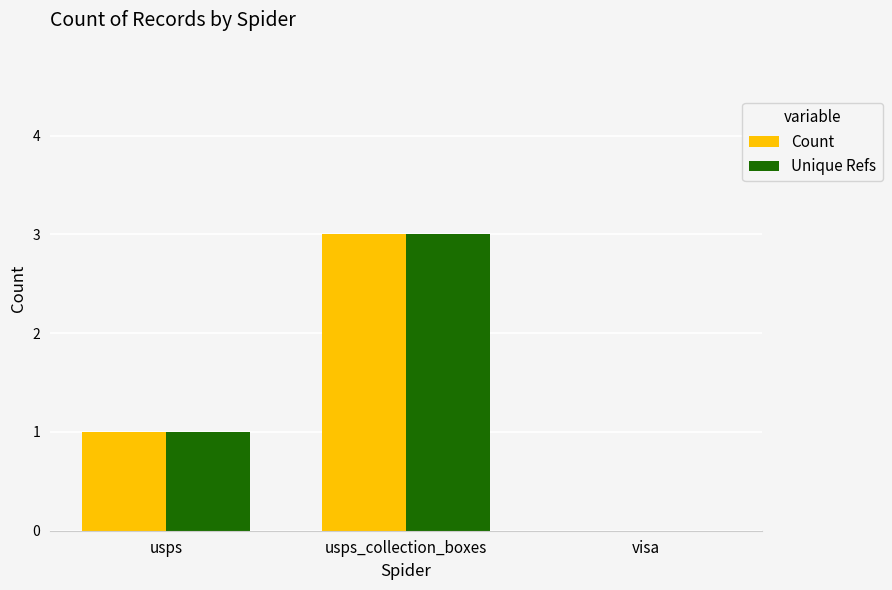

At which category is the sum across all series the highest?

usps_collection_boxes